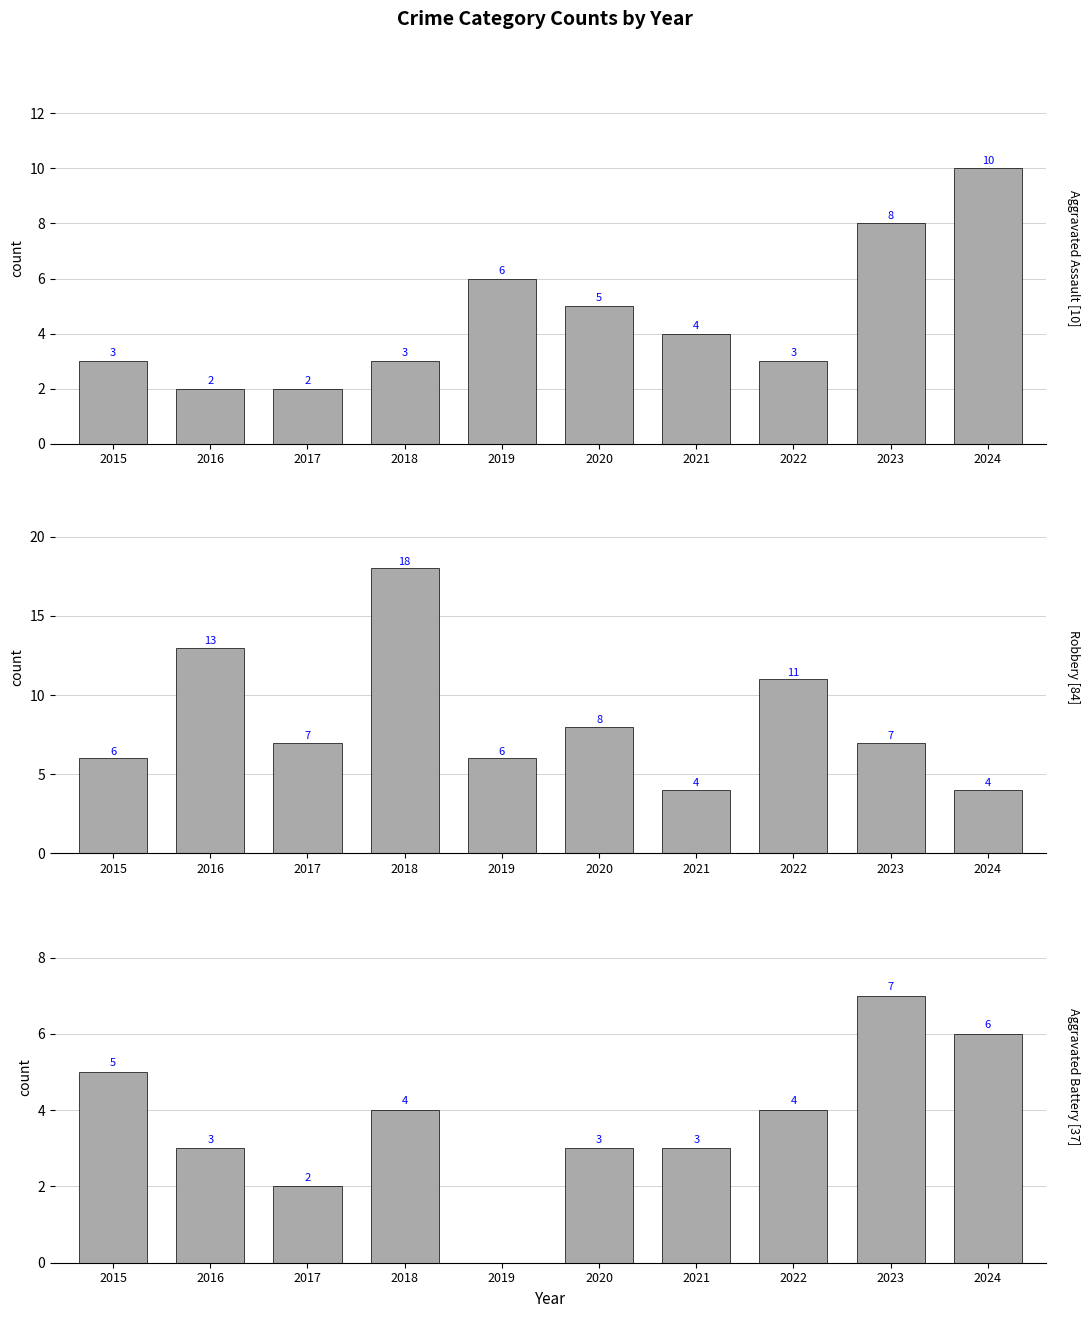

How many bars are there in total?

30